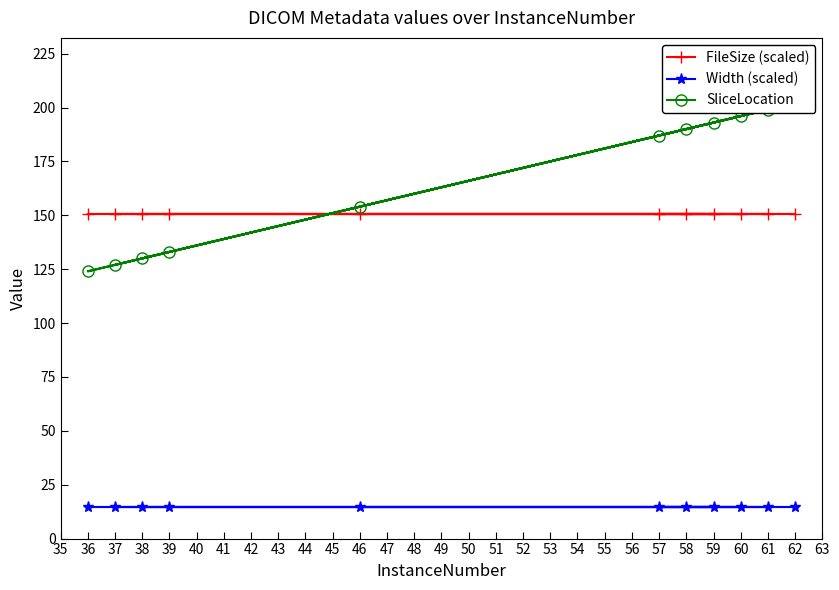

How many lines are shown in the chart?

3